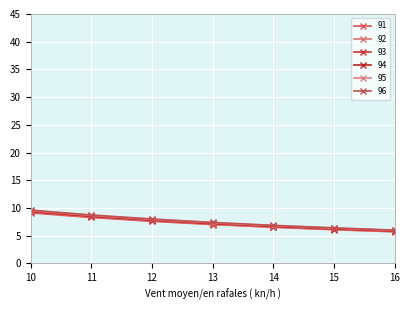

What is the average value of the 93 series?

7.3